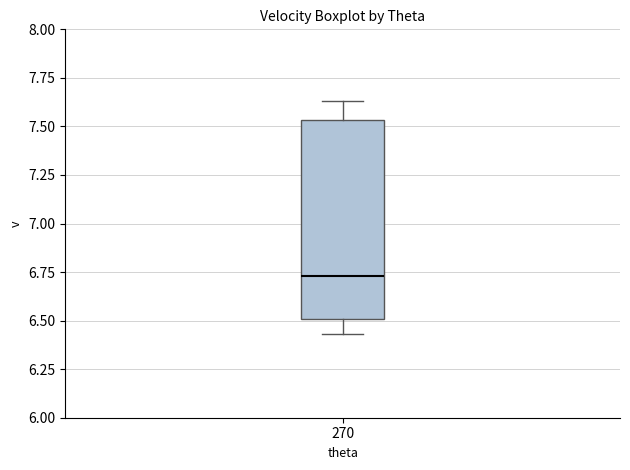

Transcribe this box plot: give where the median line is, the range the box spans, and where the two whiskers end, as read against the y-axis. The values are not printed on the chart, so give them approximately, as read against the axis.

median 6.75, box 6.50 to 7.55, whiskers 6.45 to 7.65